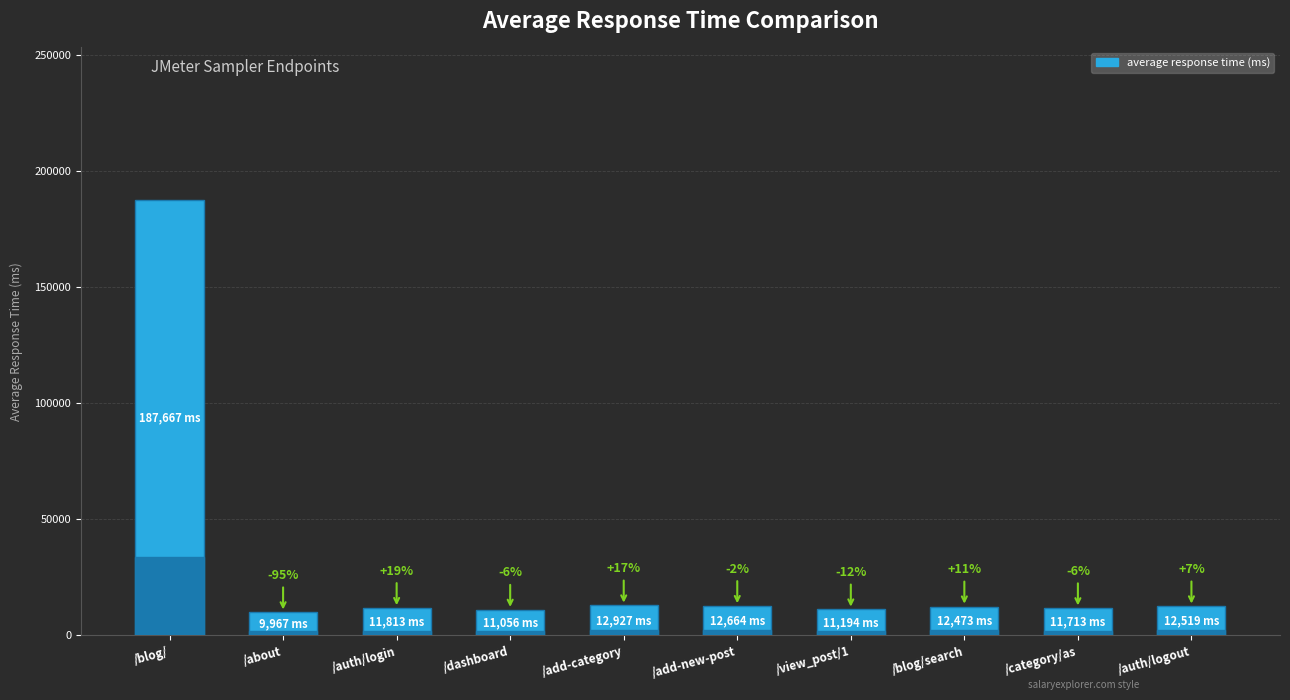

List the labels in order of value, largest first.

/blog/, /add-category, /add-new-post, /auth/logout, /blog/search, /auth/login, /category/as, /view_post/1, /dashboard, /about